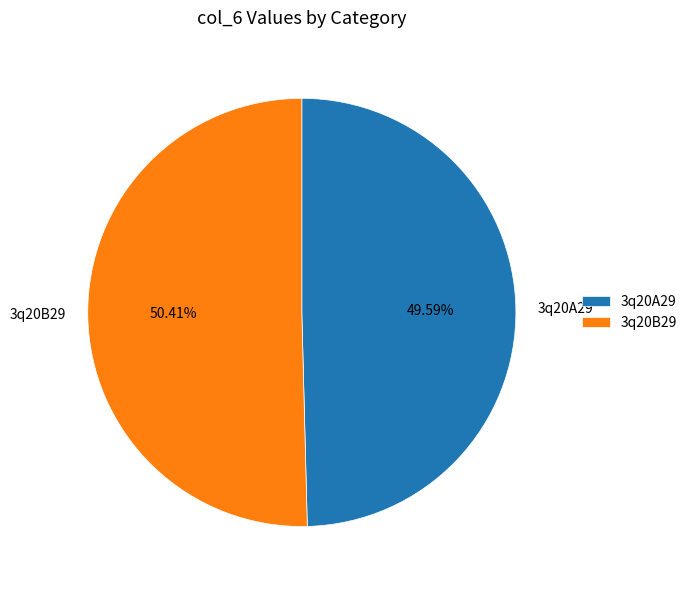

Between 3q20B29 and 3q20A29, which is larger?

3q20B29